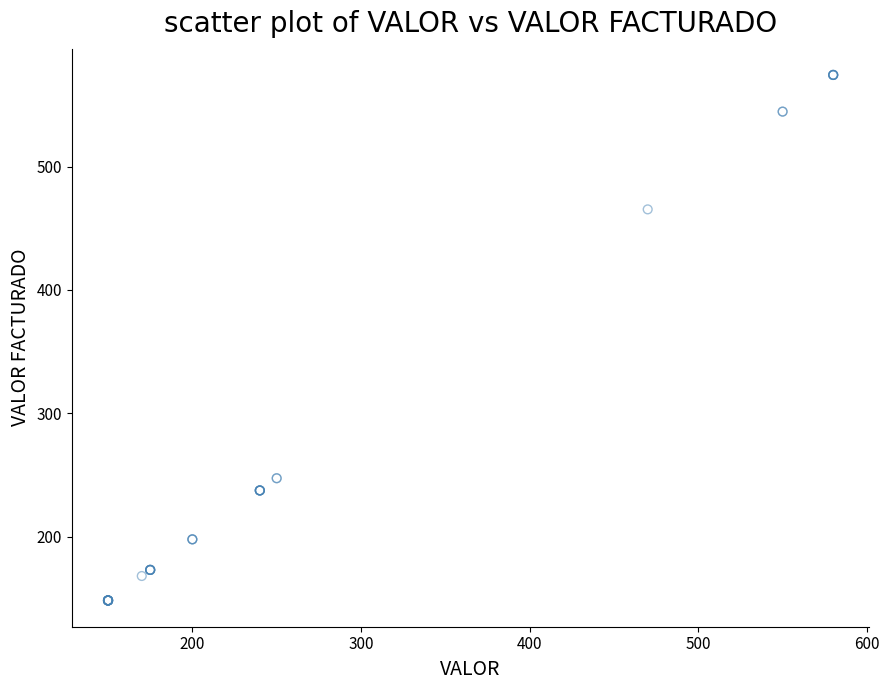

What Y value in the scatter plot is closest to 361?

465.3